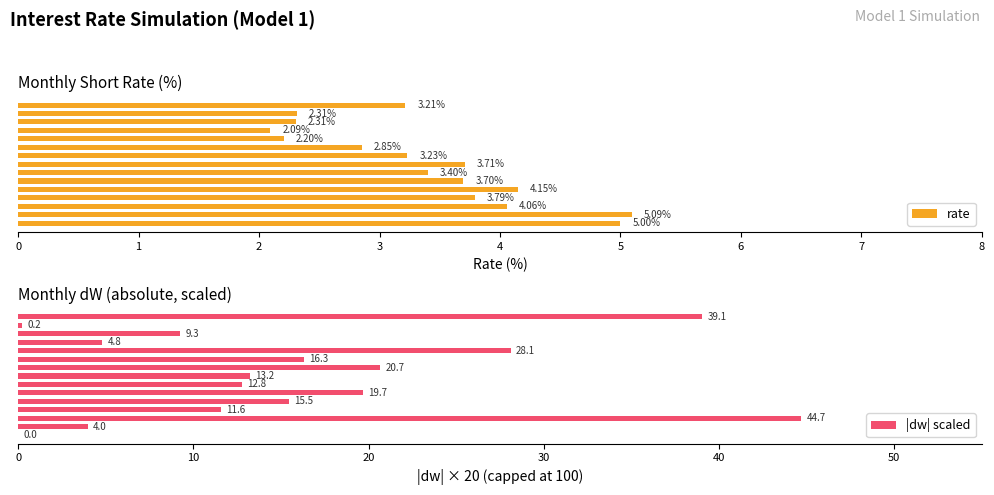

List the series in order of their overall mean, highest first.

|dw| scaled, rate